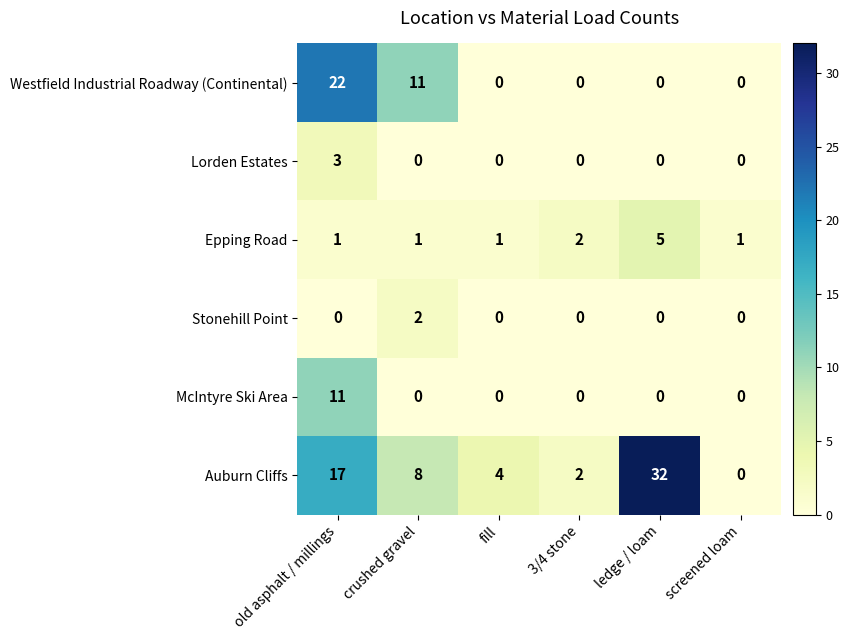

True or false: Auburn Cliffs has a value of 2 at 3/4 stone.

True